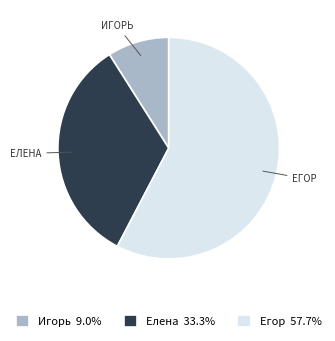

Does any single category account for the majority?

Yes